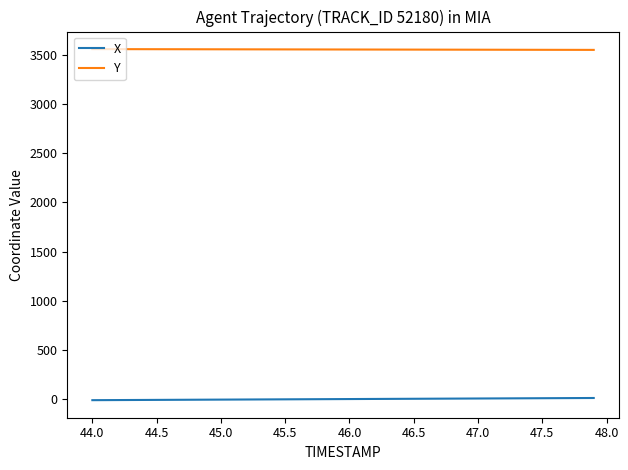

List the series in order of their overall mean, lowest first.

X, Y